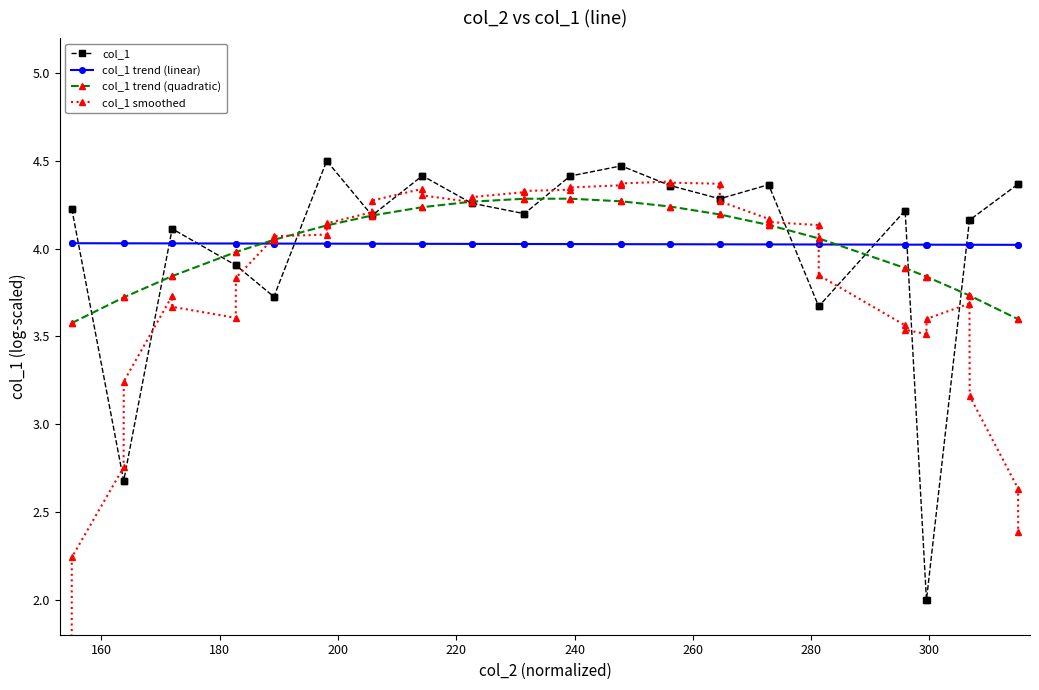

What are all the series names shown in the legend?

col_1, col_1 trend (linear), col_1 trend (quadratic), col_1 smoothed